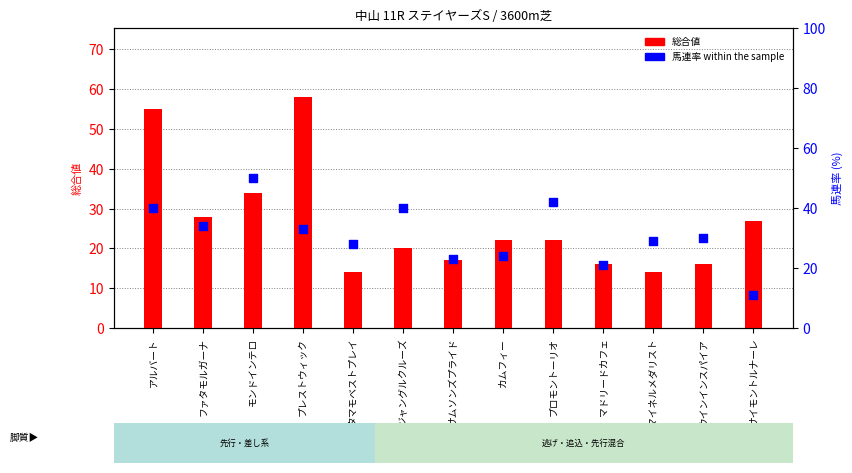

Which series has the largest total across all categories?

馬連率 within the sample